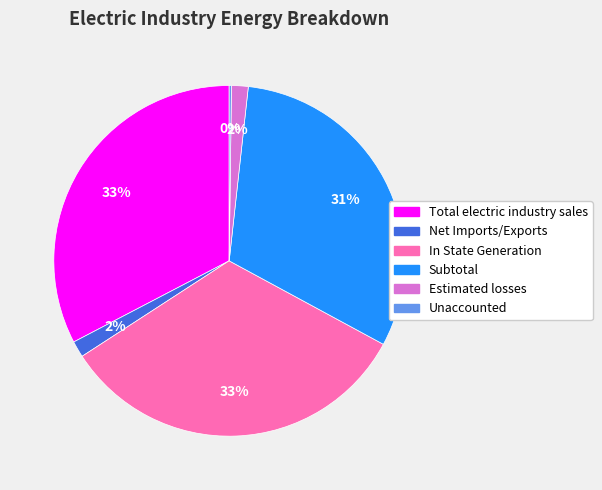

What is the ratio of the value at Total electric industry sales to the value at In State Generation?

1.0